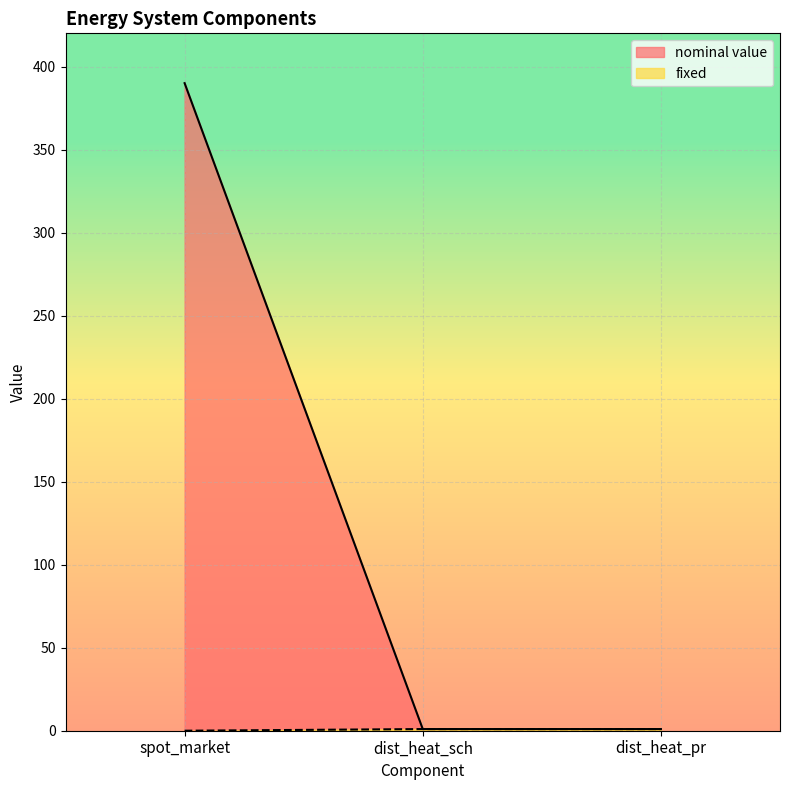

True or false: fixed has a value of 1 at dist_heat_sch.

True